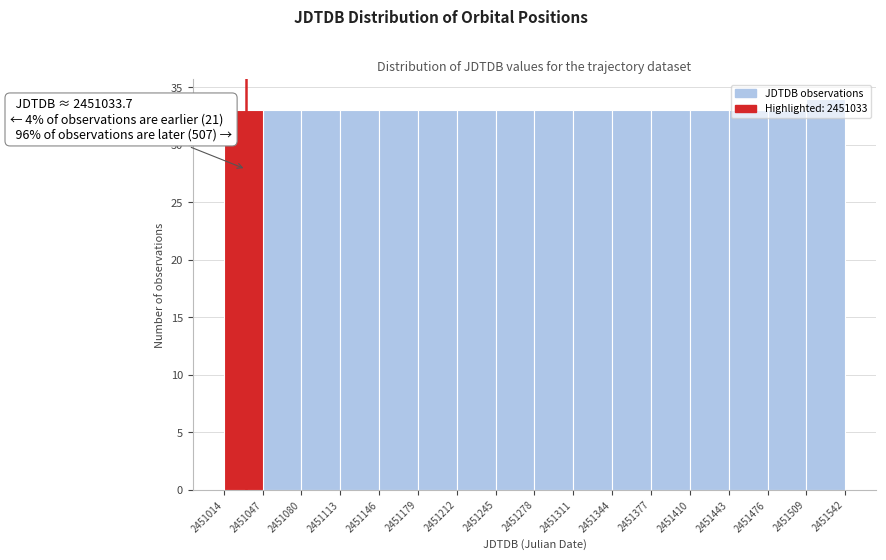

Over which range of the x-axis is the bar tallest?

2451509 to 2451542